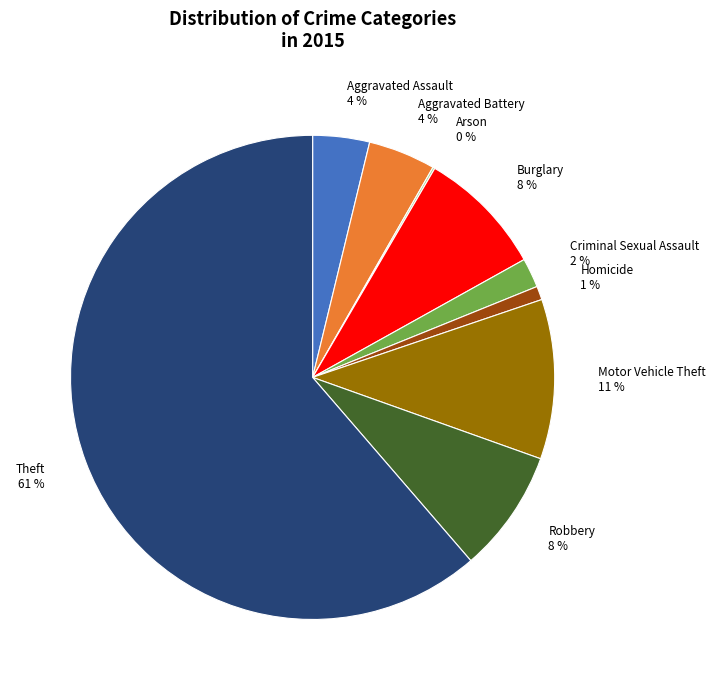

The Robbery 8 % slice represents 8% of the pie. True or false?

True